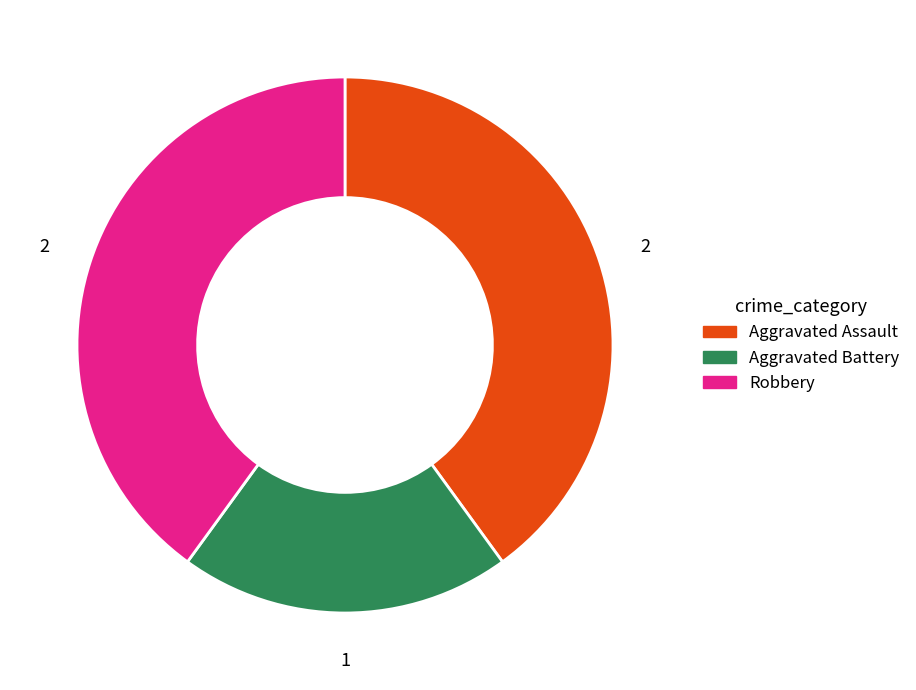

How many slices are in this pie chart?

3